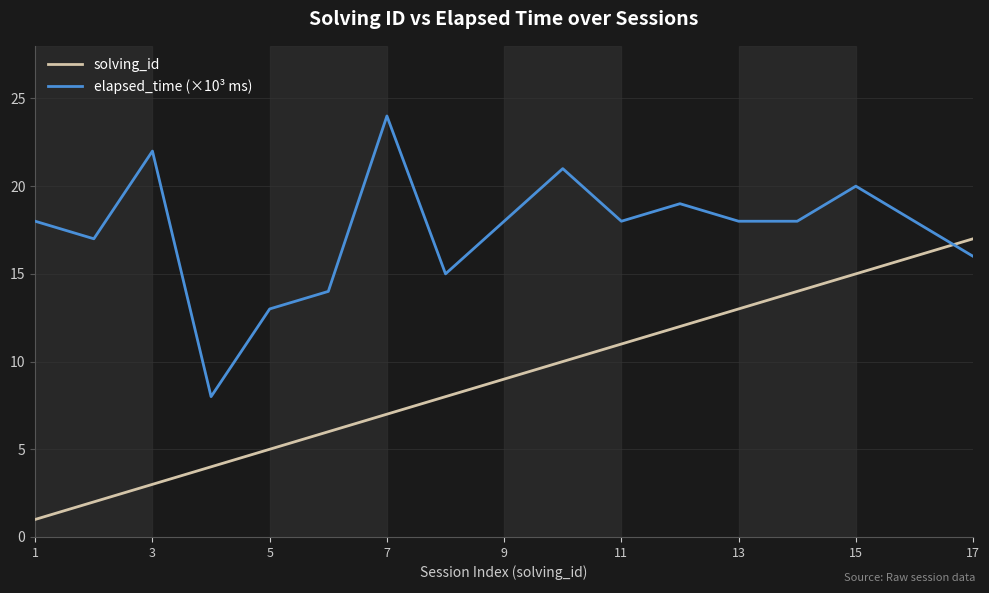

Which series has the largest total across all categories?

elapsed_time (×10³ ms)